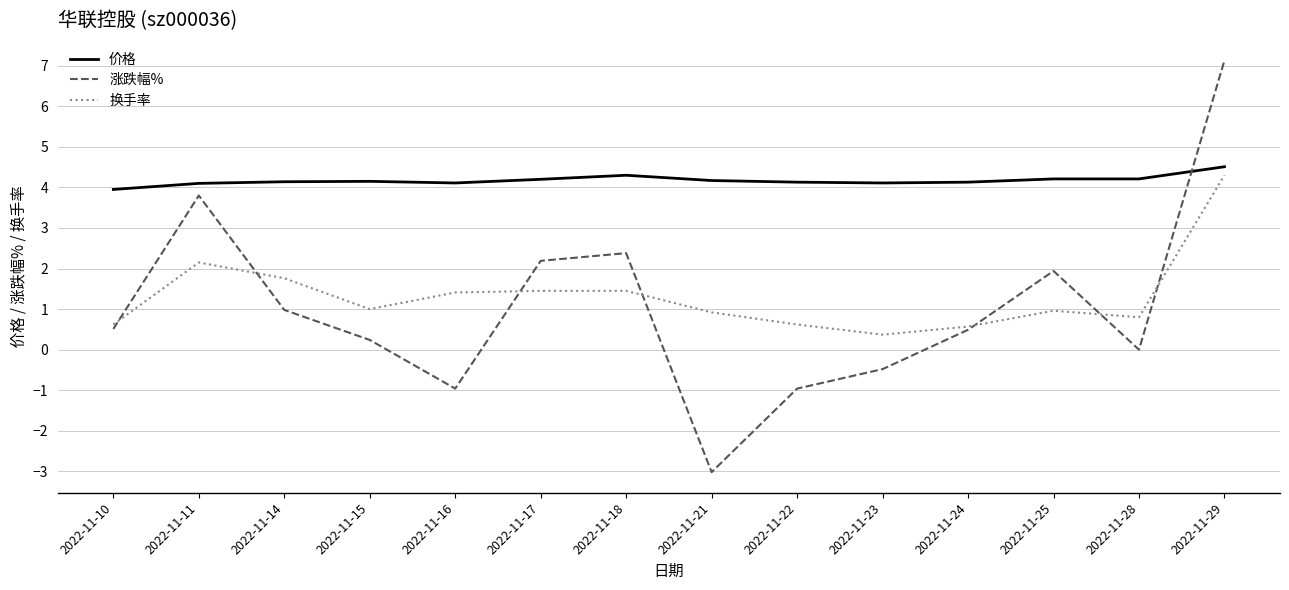

Between 2022-11-14 and 2022-11-23, which series saw the biggest shift?

涨跌幅%